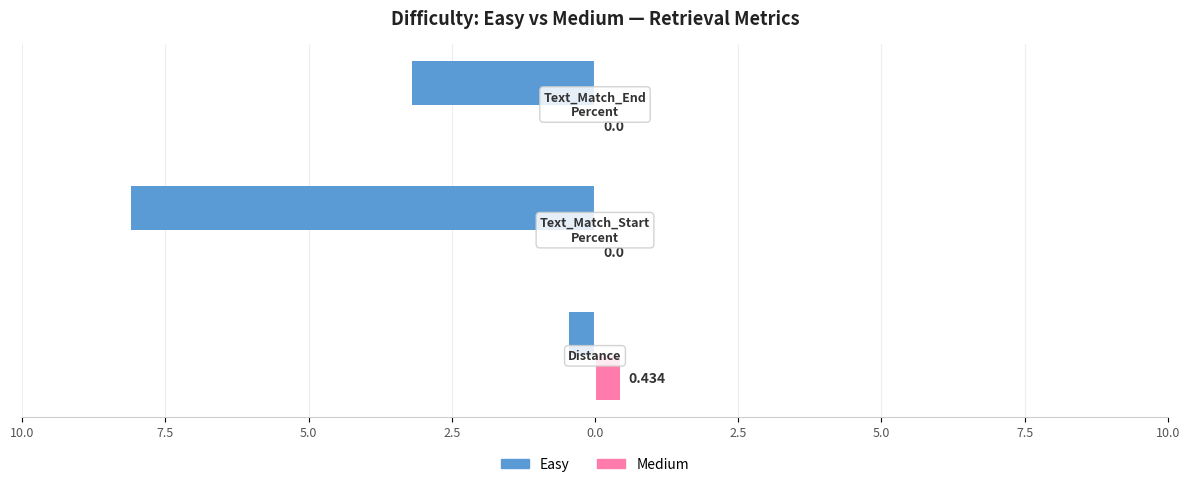

What are all the series names shown in the legend?

Easy, Medium